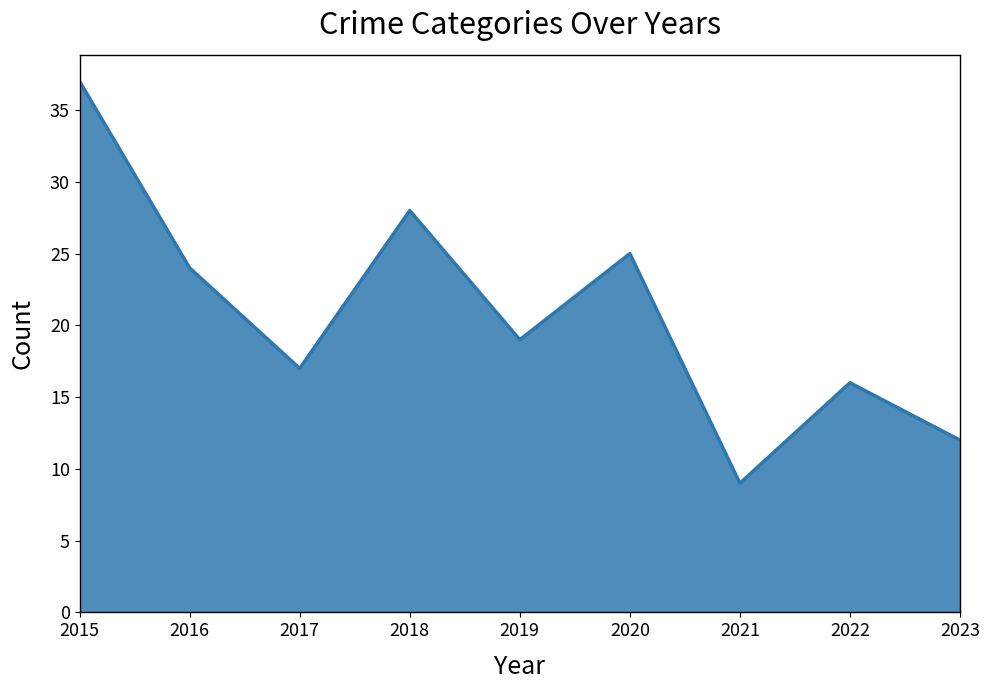

Reading left to right, list all the values displayed in this chart.

2015=37	2016=24	2017=17	2018=28	2019=19	2020=25	2021=9	2022=16	2023=12